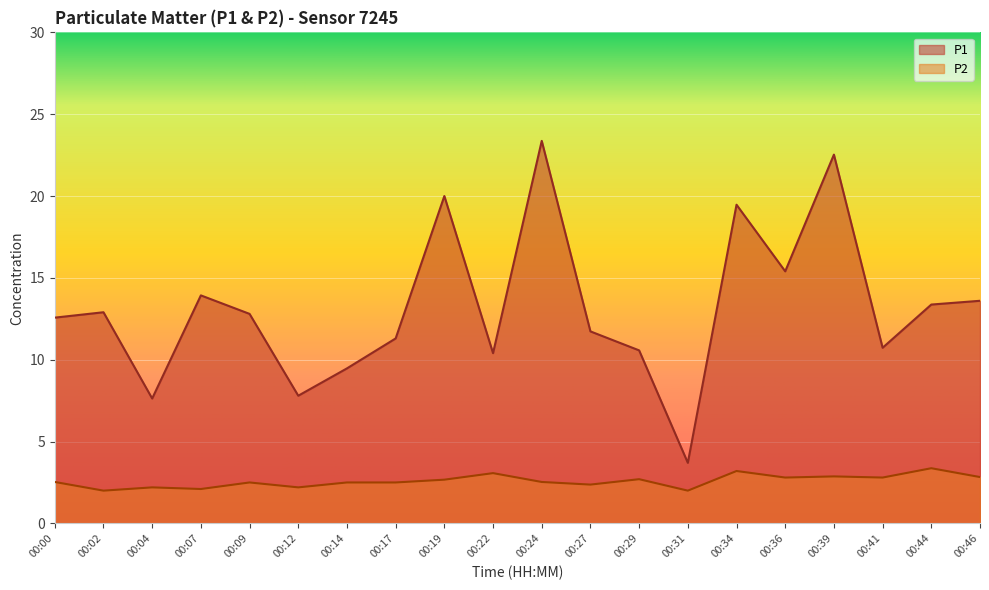

How many lines are shown in the chart?

2